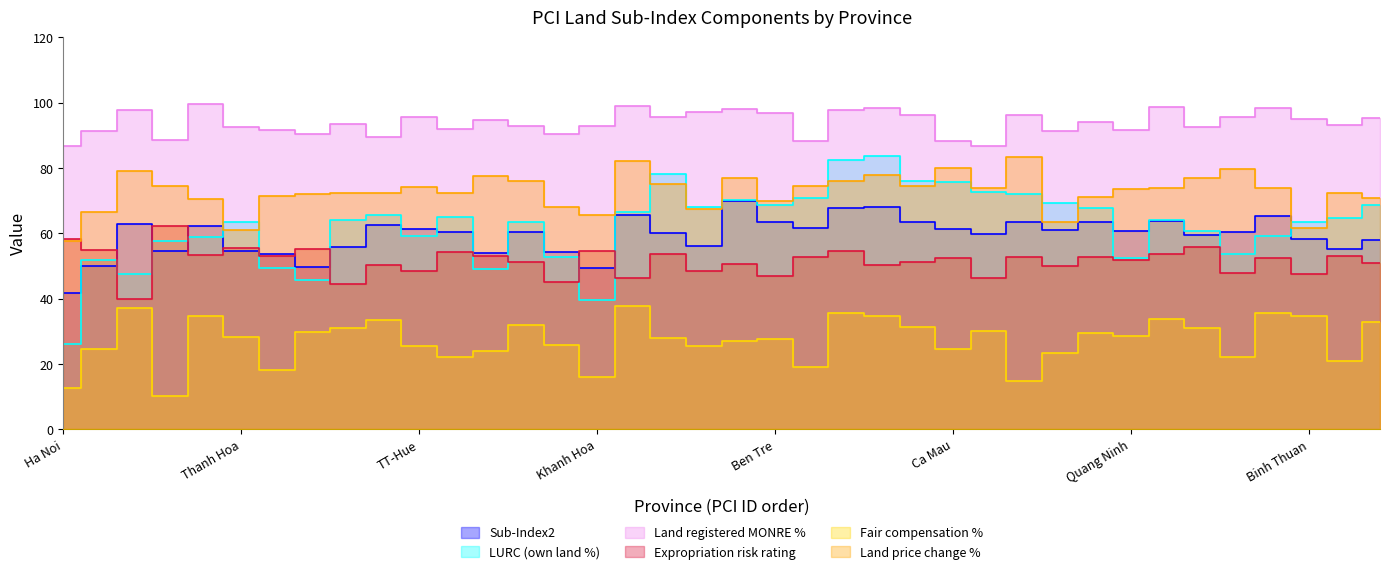

What position from the right is Can Tho?

34